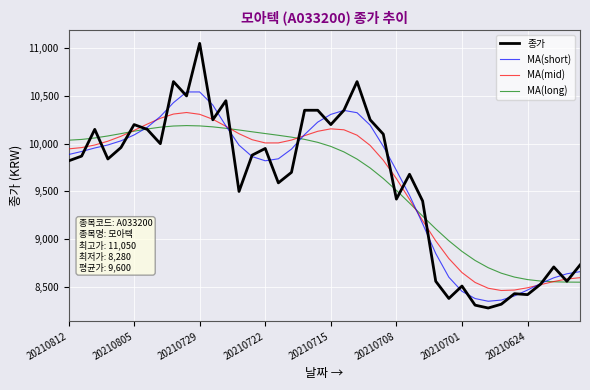

What is the minimum value for MA(long)?

8550.4